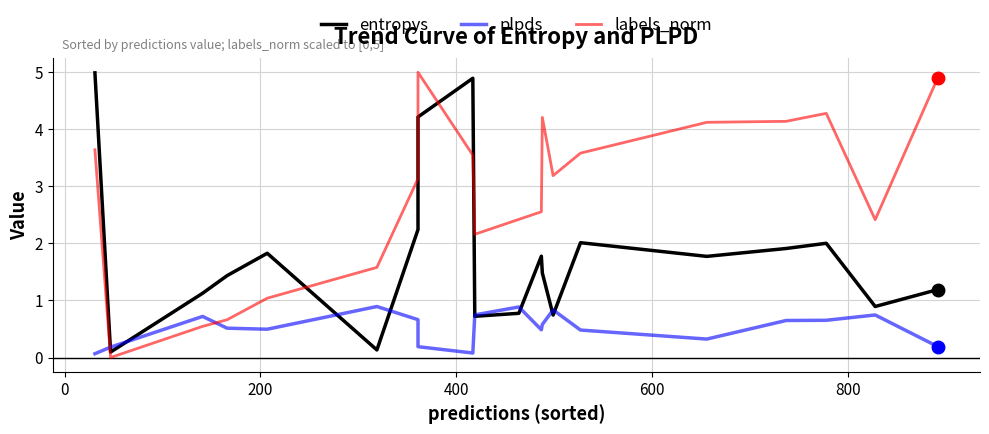

Which series has the largest range (max minus min)?

labels_norm